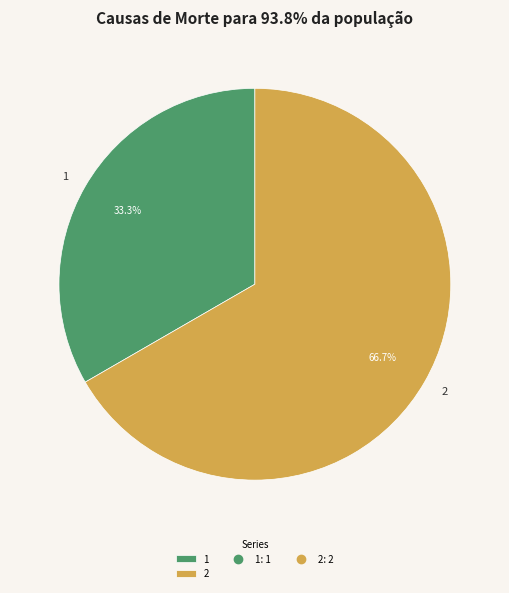

Which has a higher value, 1 or 2?

2